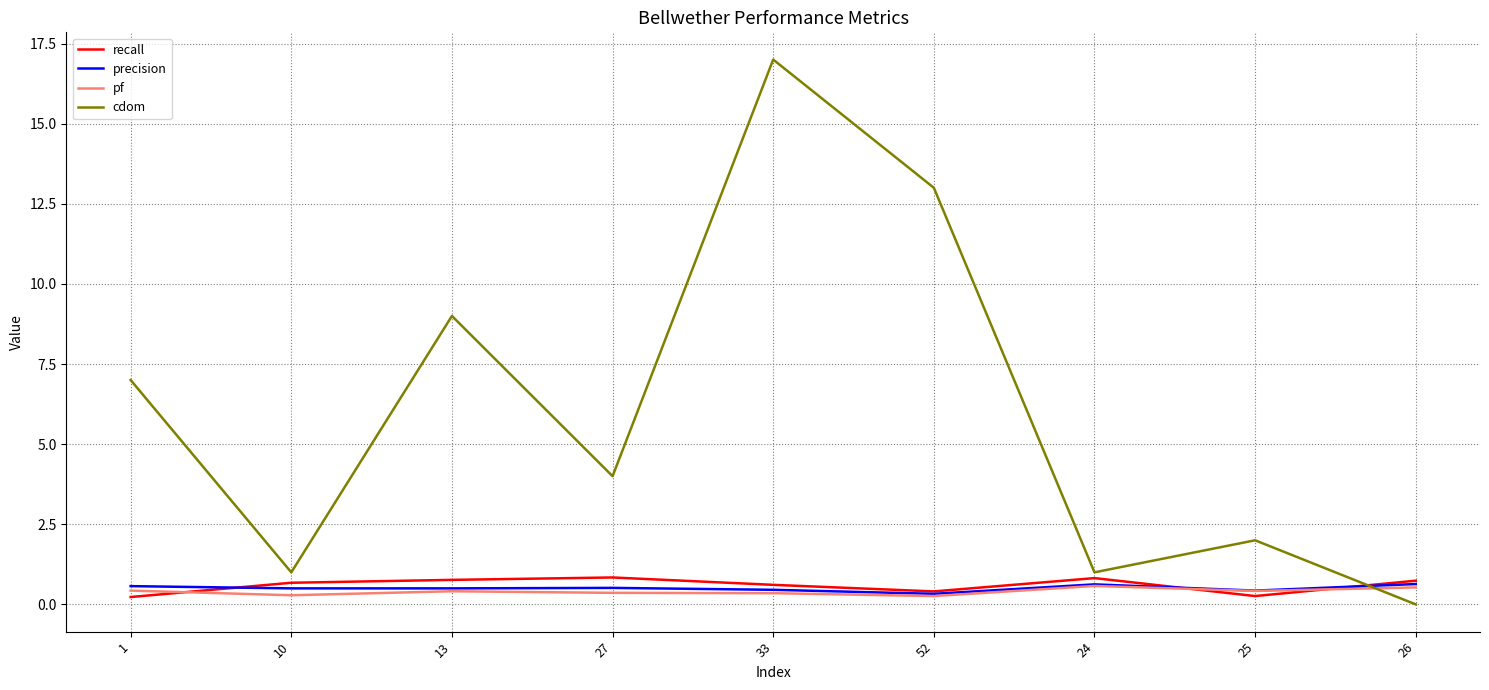

What position from the right is 52?

4